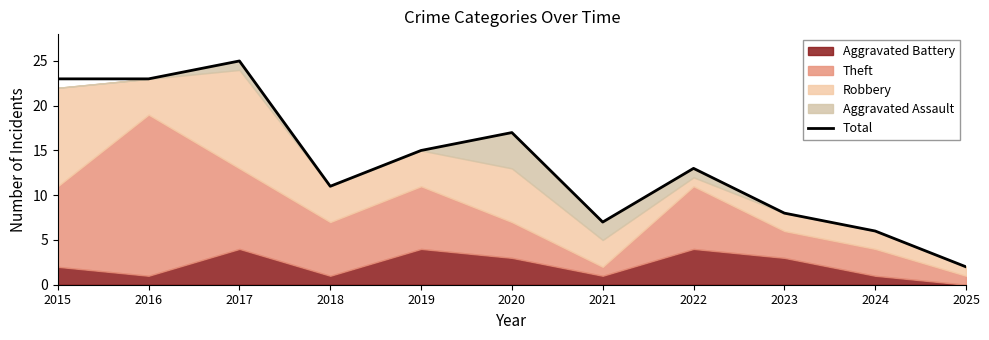

List the labels in order of value, largest first.

2017, 2015, 2016, 2020, 2019, 2022, 2018, 2023, 2021, 2024, 2025